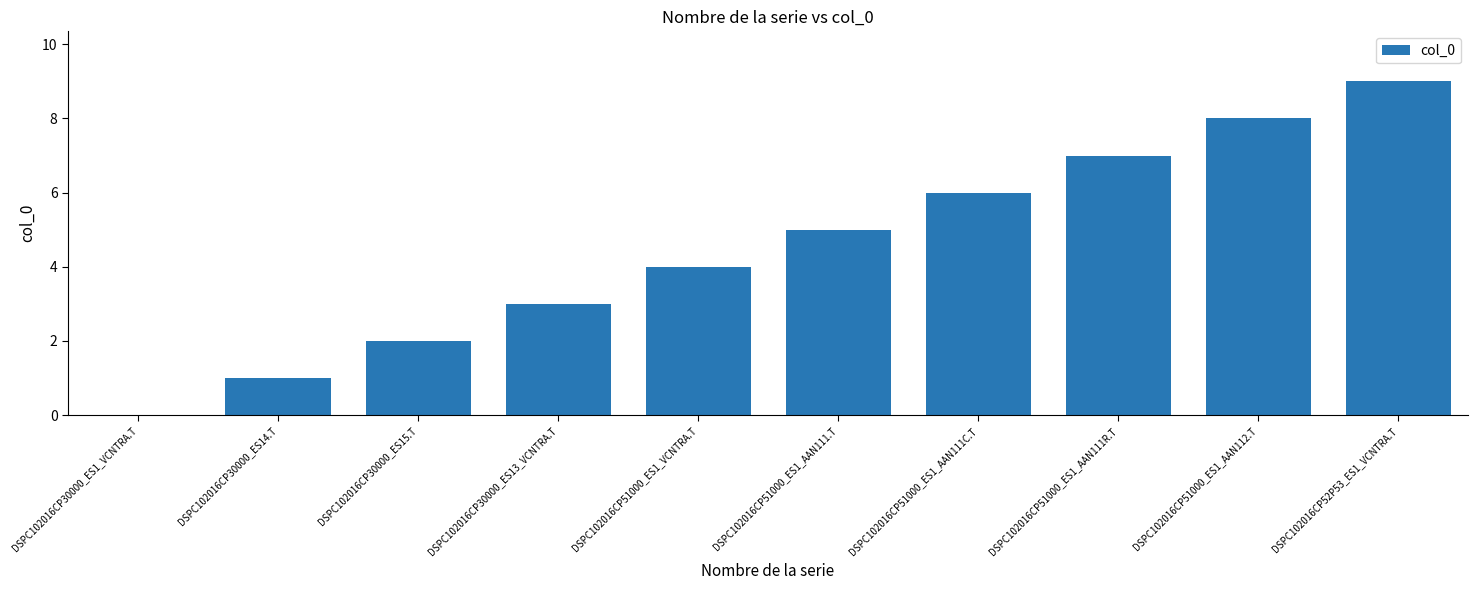

How many series are shown in this chart?

1